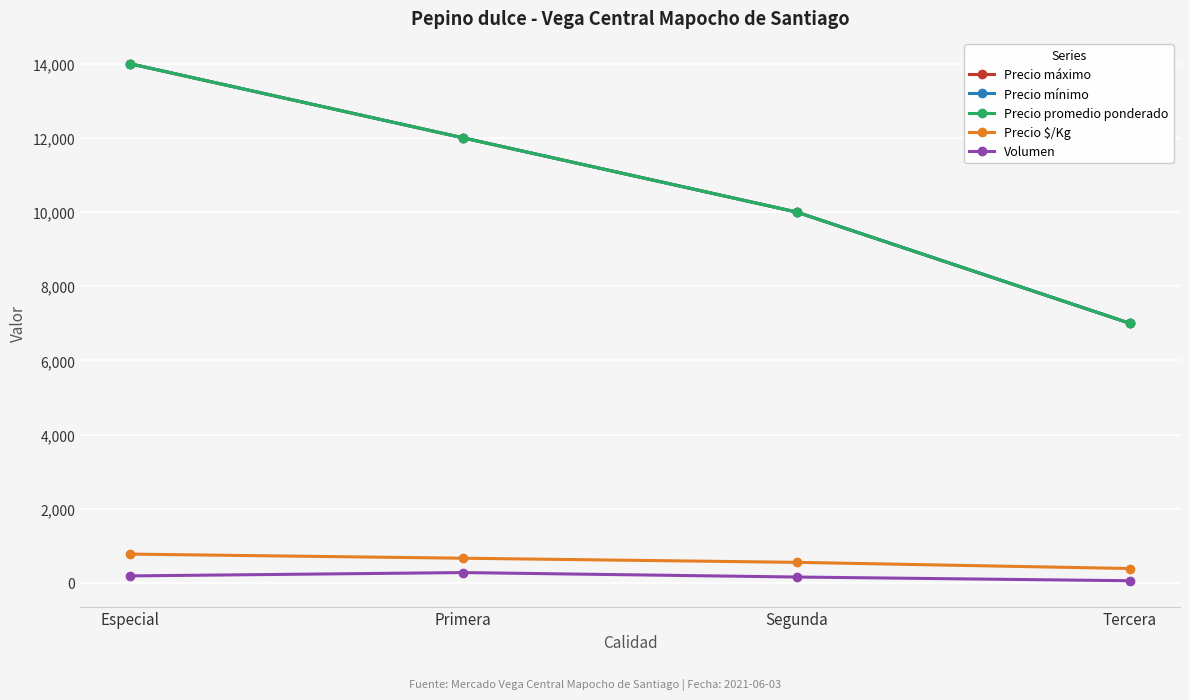

Which has a higher value, Segunda or Tercera?

Segunda